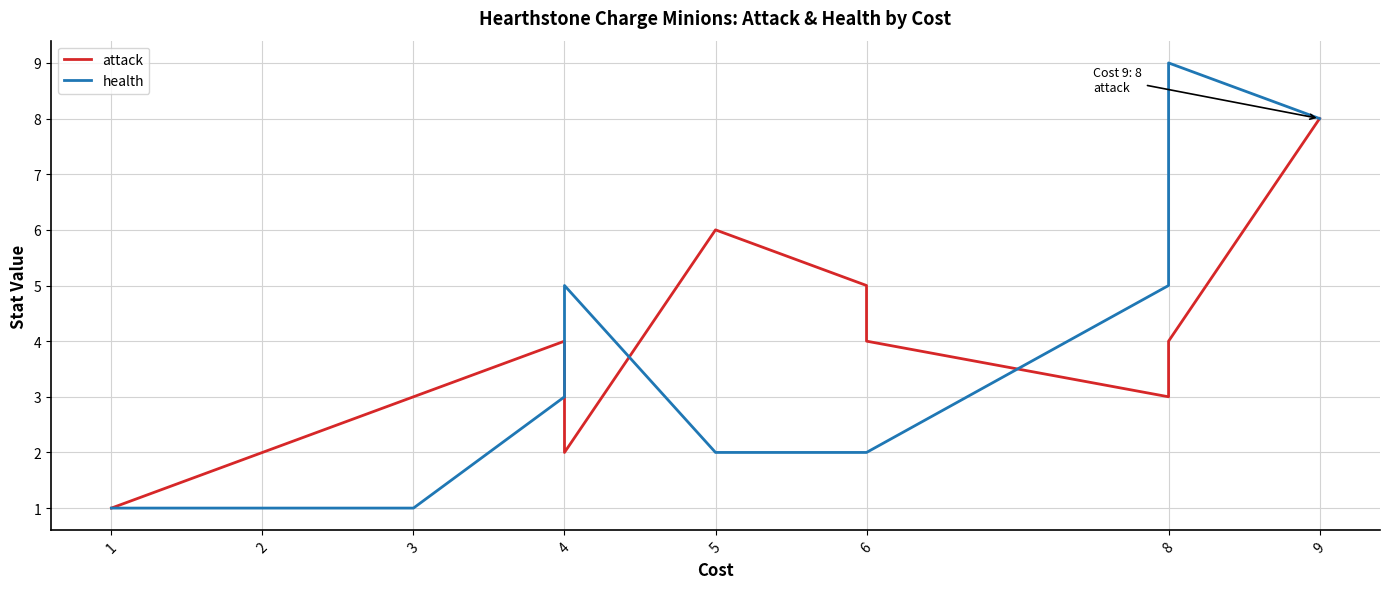

Rank the series by their maximum value, from lowest to highest.

attack, health